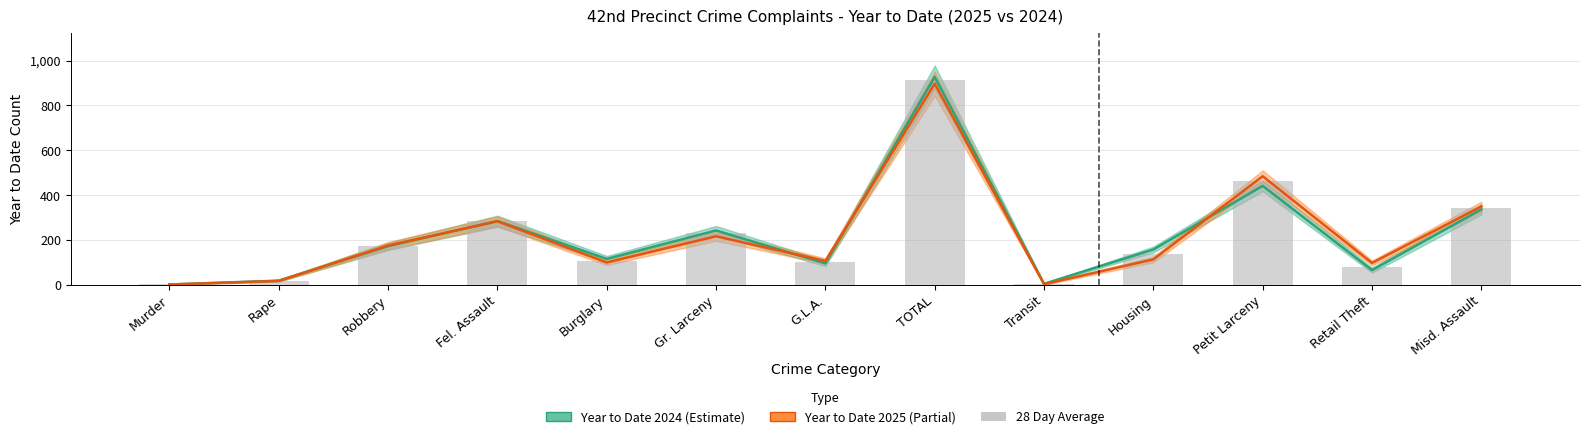

Between Misd. Assault and Rape, which is larger?

Misd. Assault